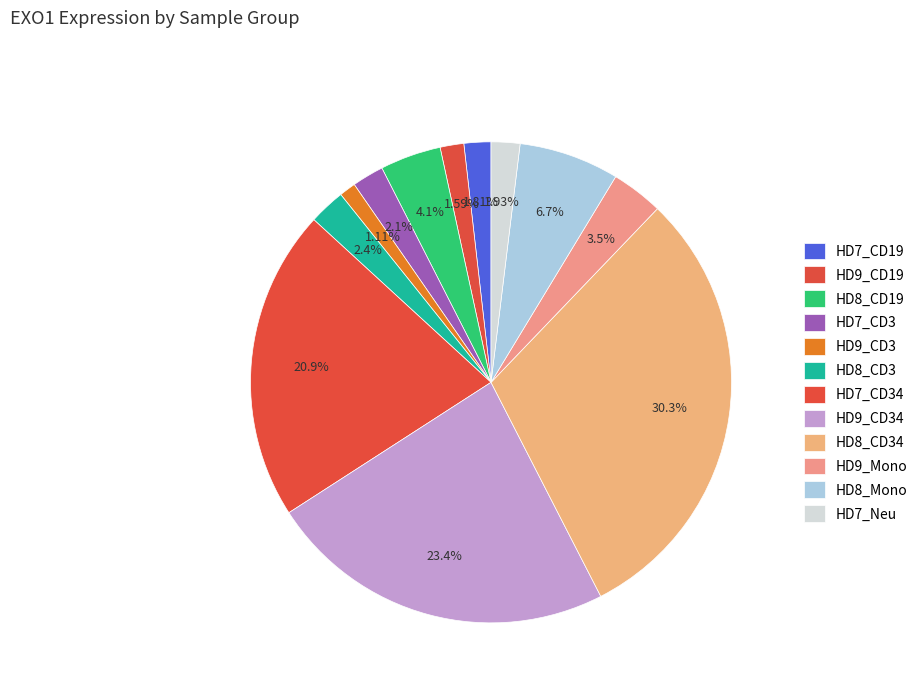

To the nearest percent, what percentage of the pie is HD7_CD3?

2%